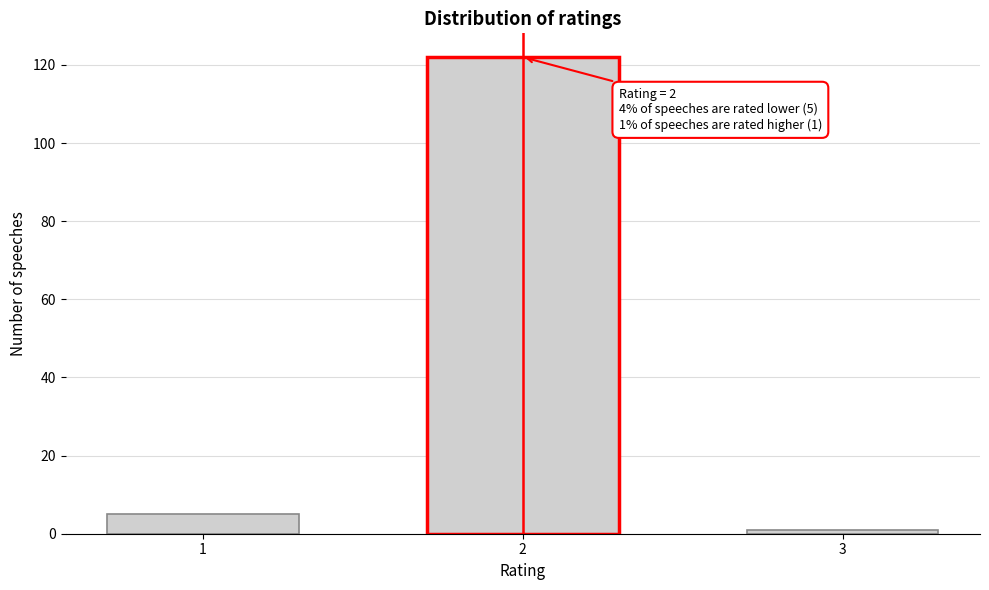

Reading left to right, transcribe all the data shown in this chart.

1=5	2=122	3=1